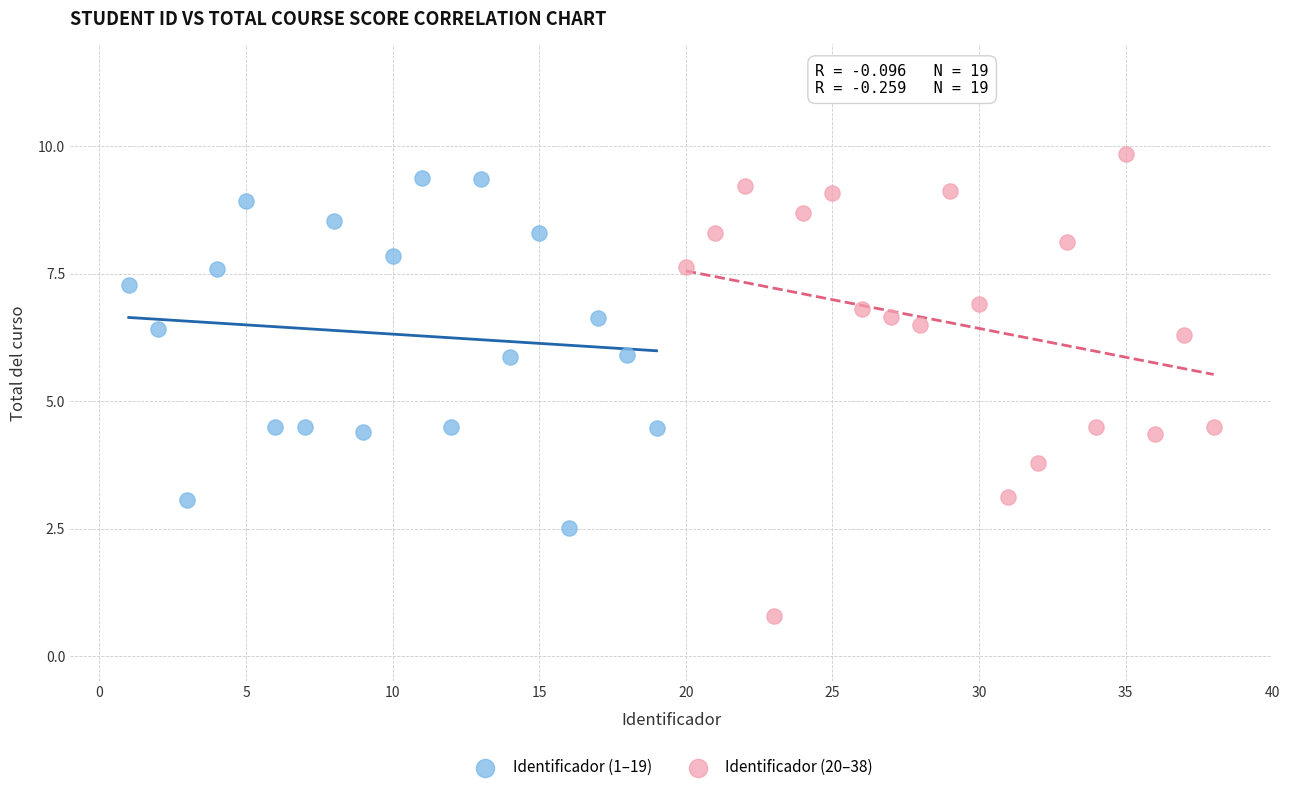

Which series reaches the minimum Y coordinate?

Identificador (20–38)